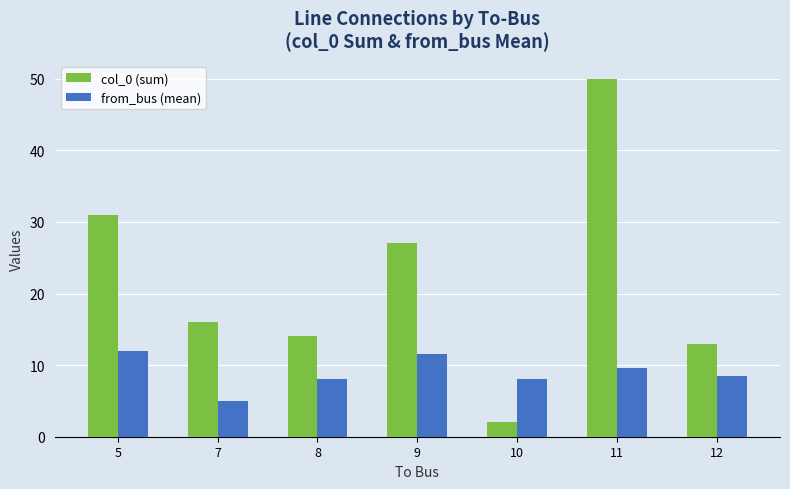

What is the sum of the from_bus (mean) values at 10 and 5?

20.0